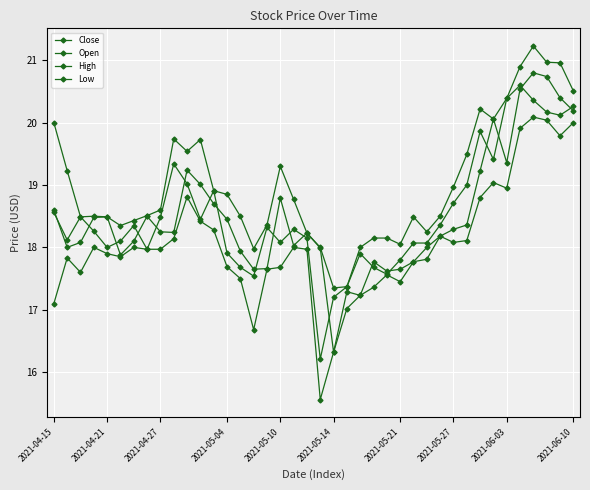

Does the chart have visible grid lines?

Yes